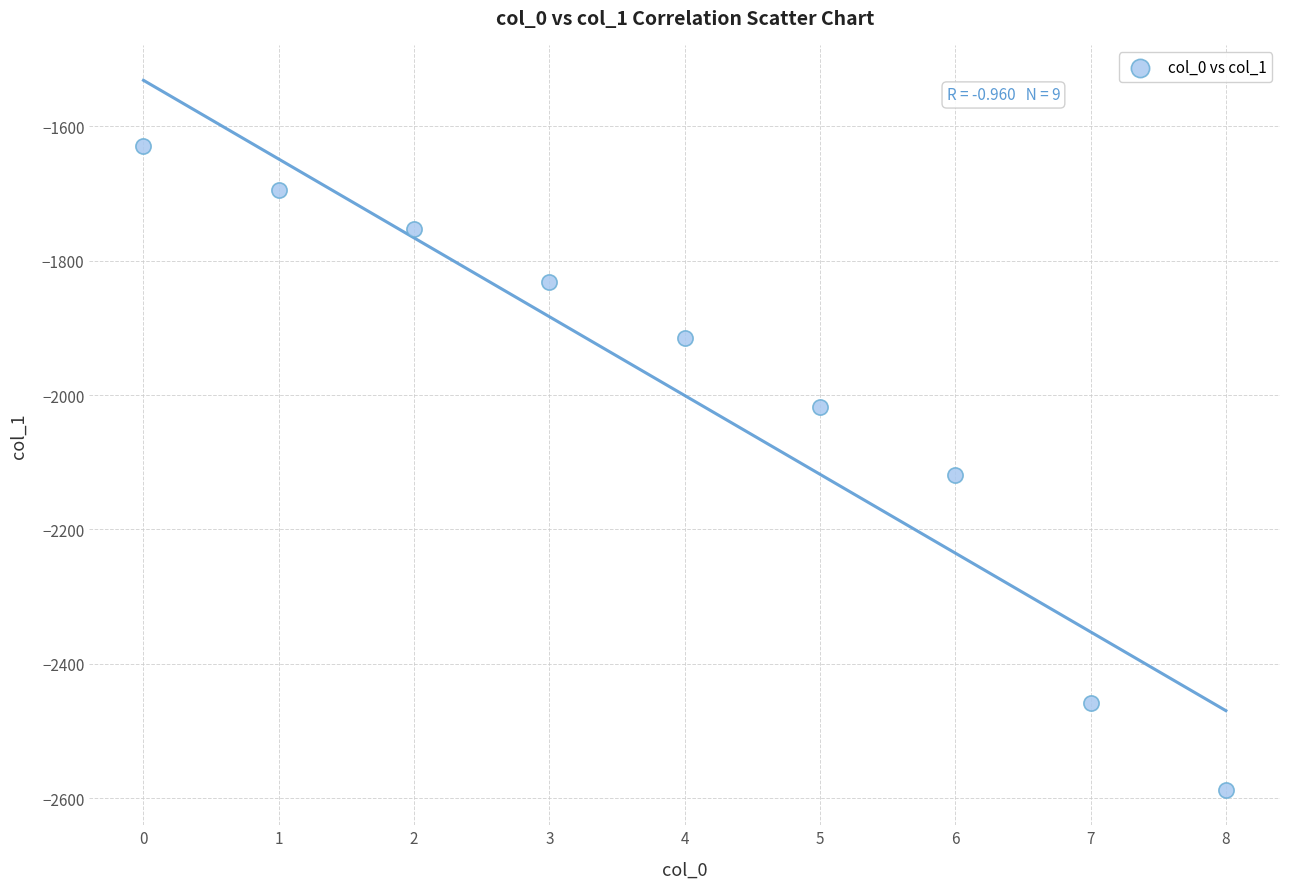

What is the range of Y values (max minus min)?

957.8